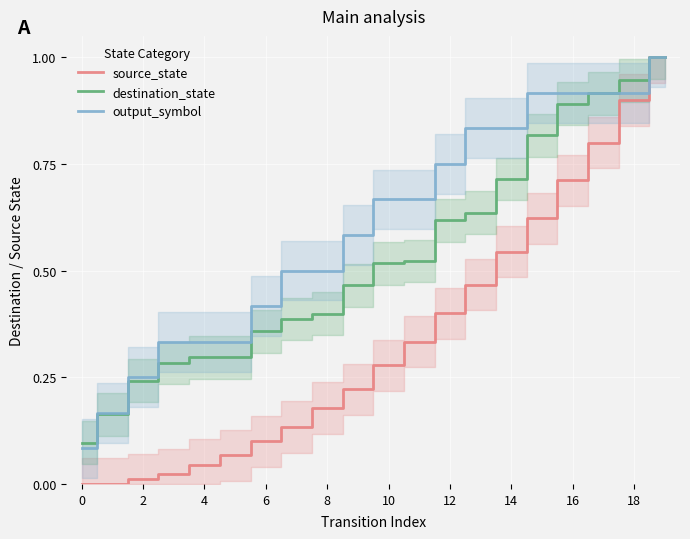

The destination_state series shows 0.1 at 8. True or false?

False